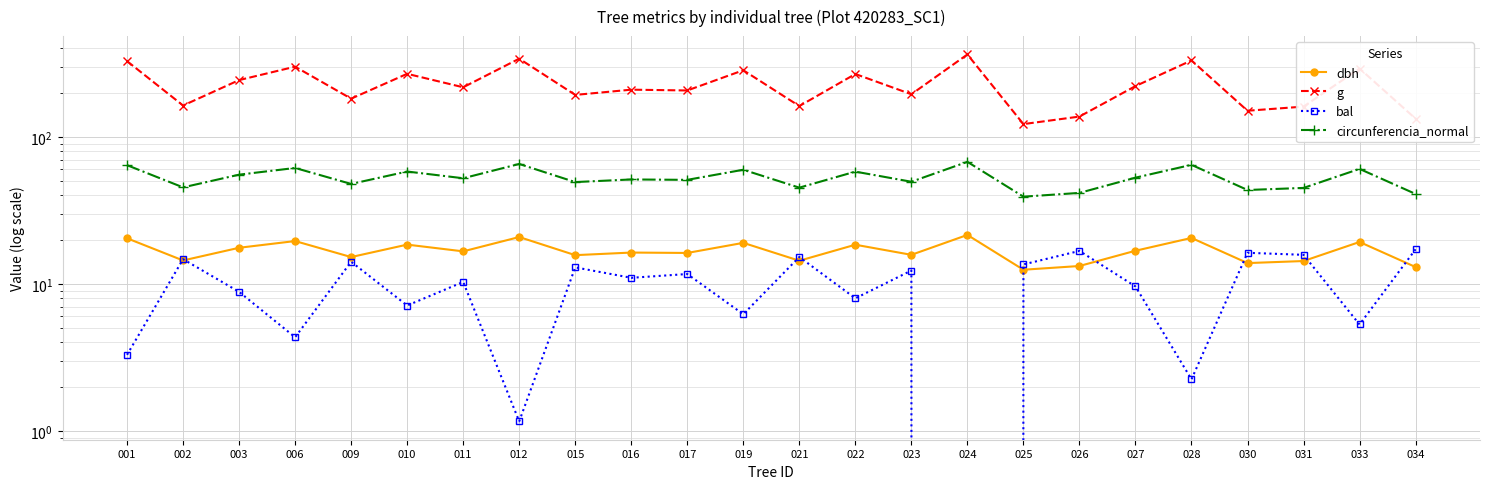

What is the greatest value displayed?

363.2